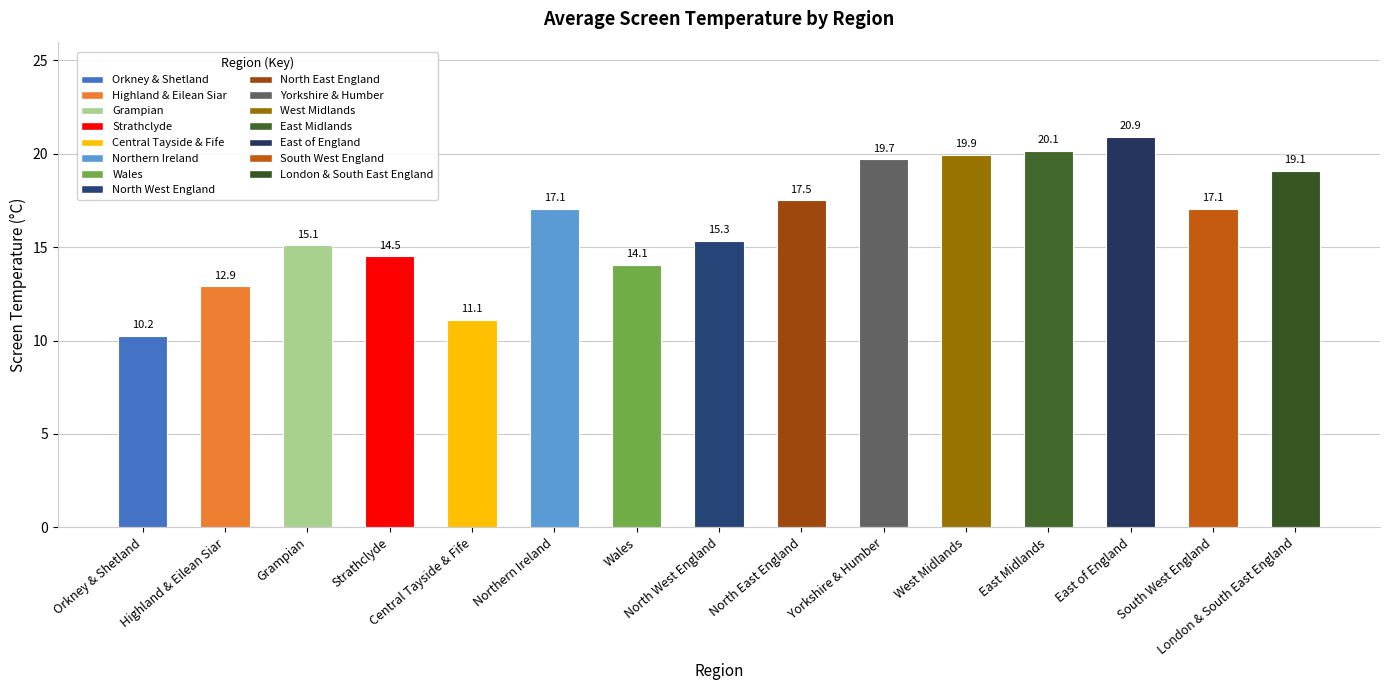

Read the value at South West England.

17.1